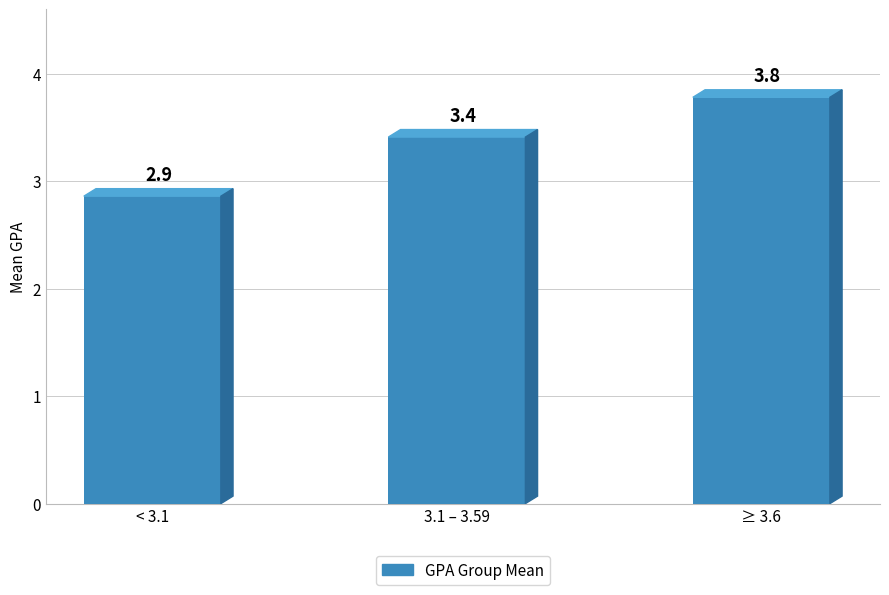

Reading left to right, transcribe all the data shown in this chart.

2.9	3.4	3.8